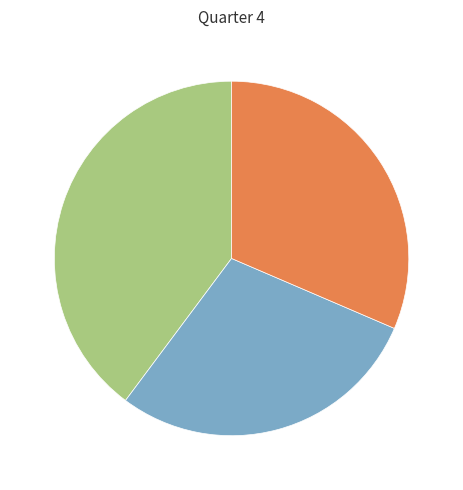

Is there any slice that represents more than half of the pie?

No